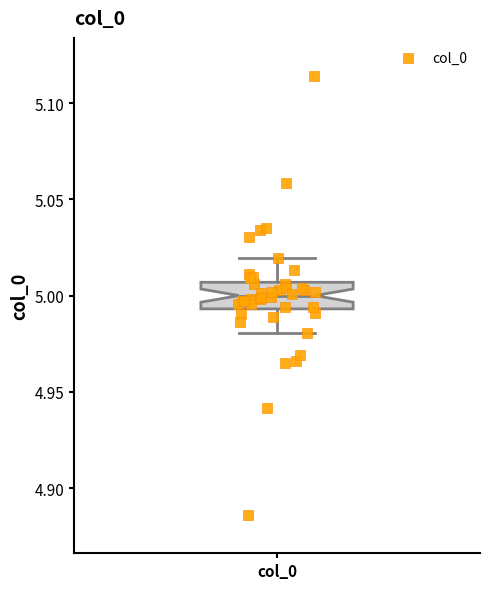

Where does the lower whisker of the box for col_0 end on the y-axis? The values are not printed on the chart, so give them approximately, as read against the axis.

4.980